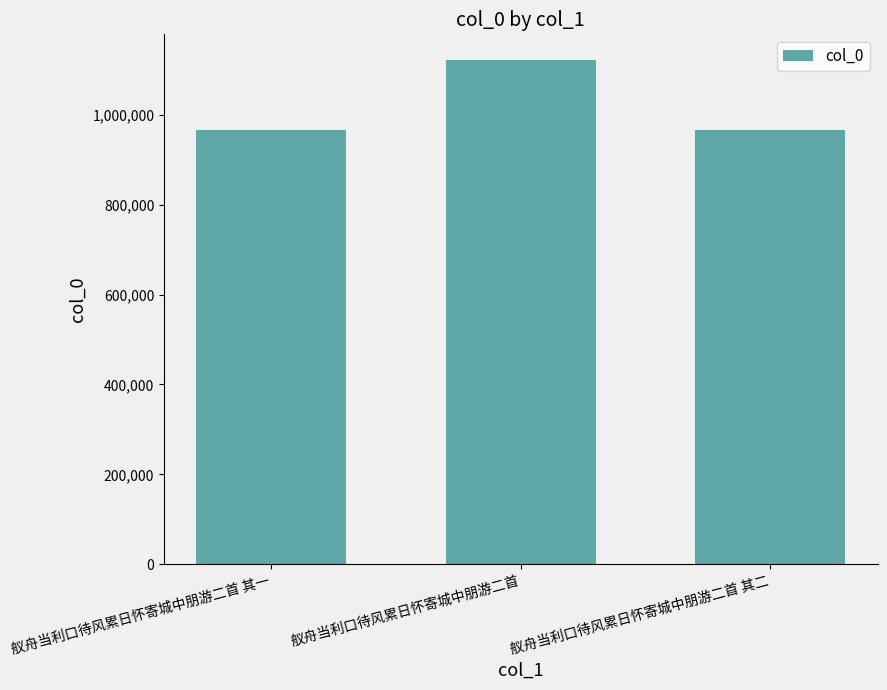

What is the greatest value displayed?

1123133